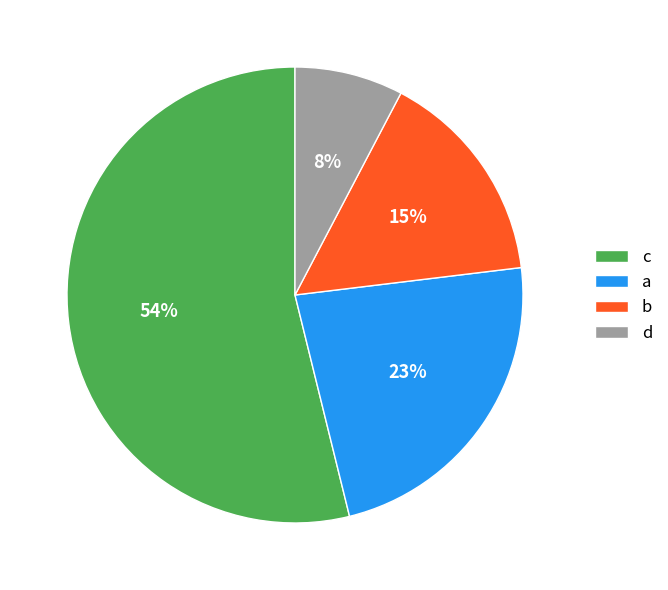

How many segments does this pie chart have?

4